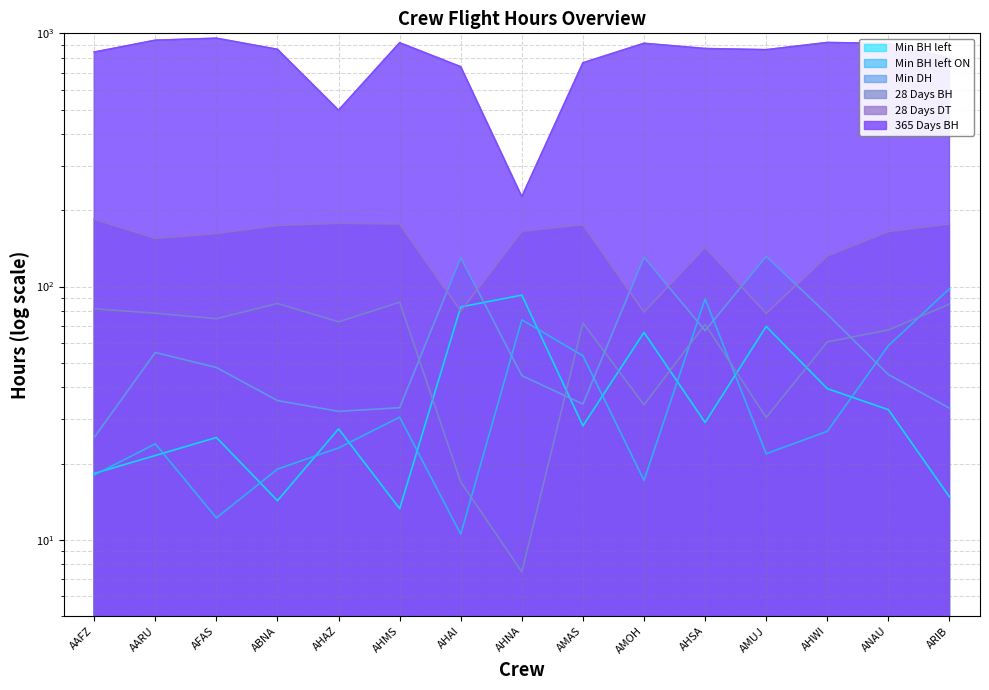

Where is the first local maximum for 365 Days BH?

AFAS